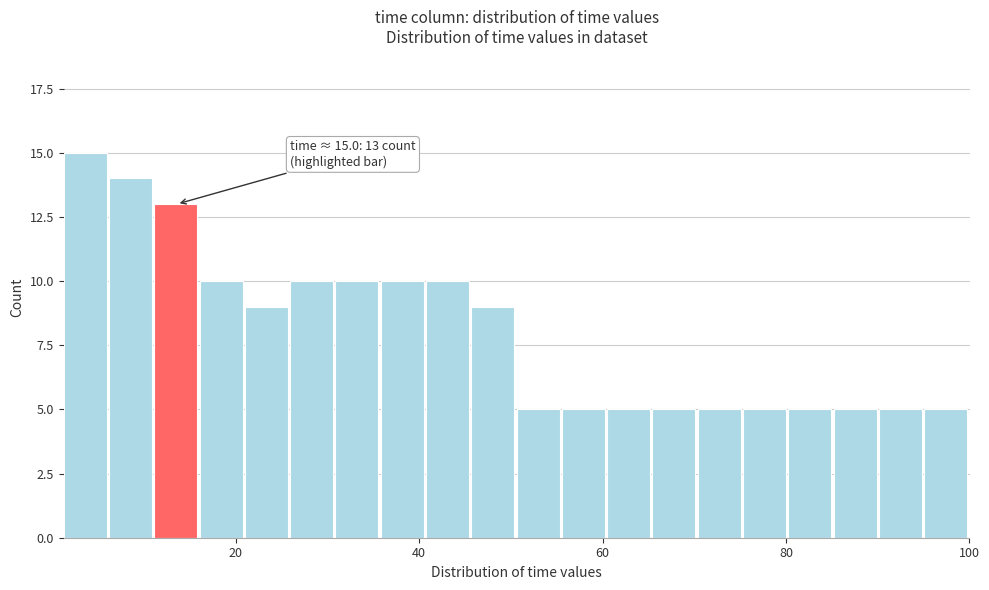

Read against the x-axis, roughly where is the centre of the tallest bar?

4